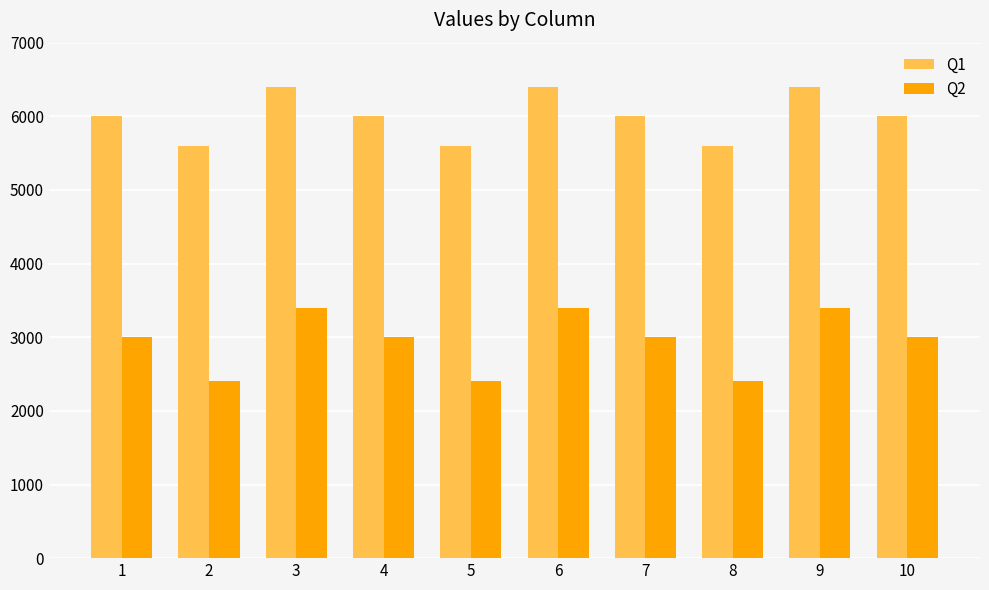

Does the chart contain stacked bars?

No